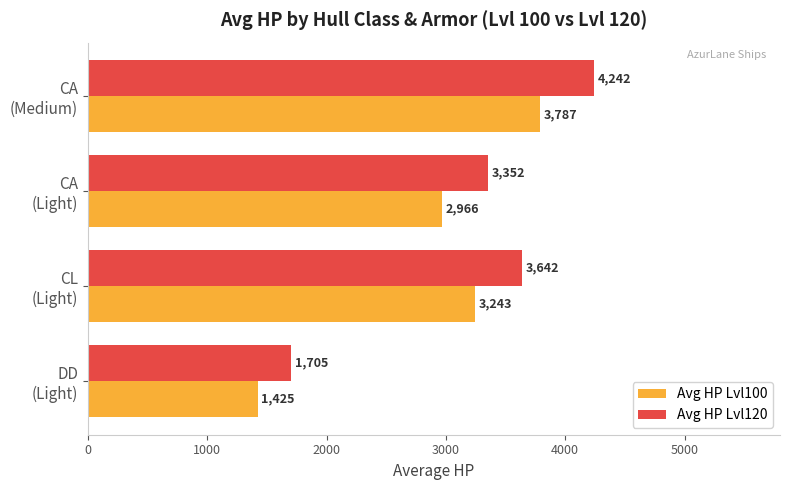

What is the average value of the Avg HP Lvl100 series?

2855